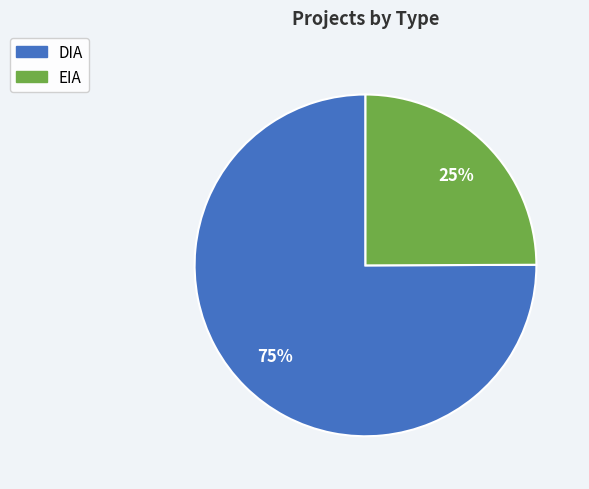

Which category has the biggest portion of the pie?

DIA